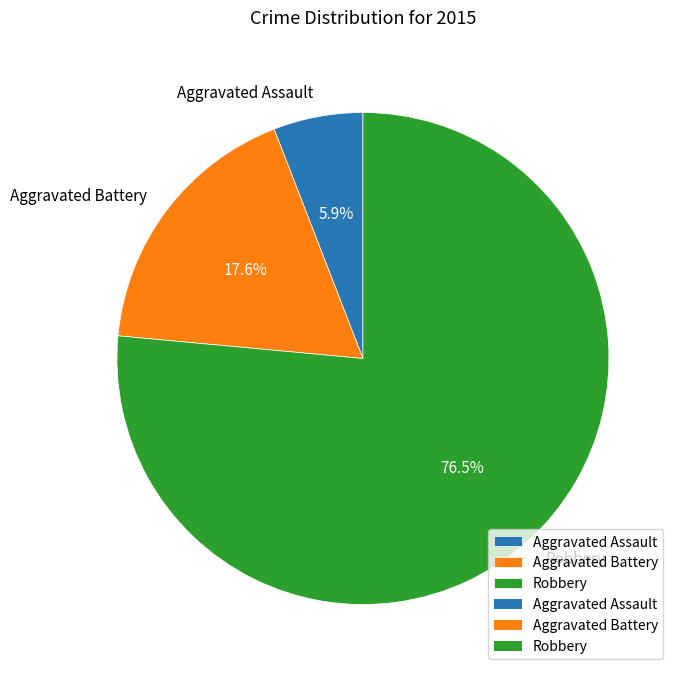

Which slice is the smallest?

Aggravated Assault